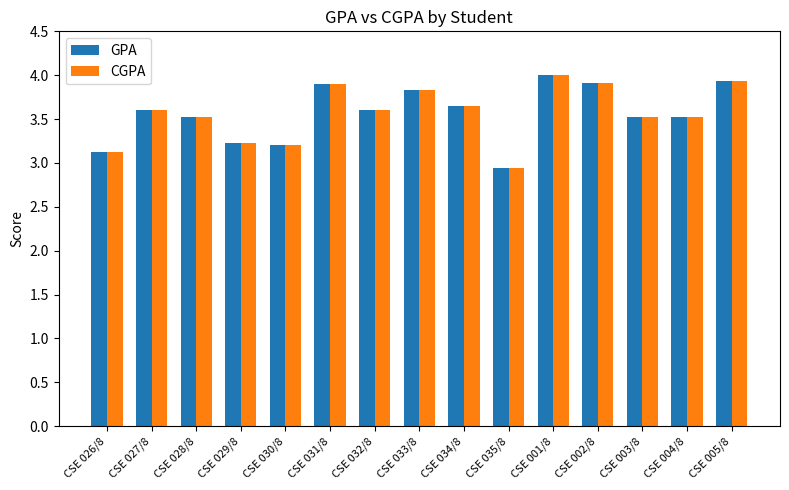

Which label corresponds to the largest value in the chart?

CSE 001/8